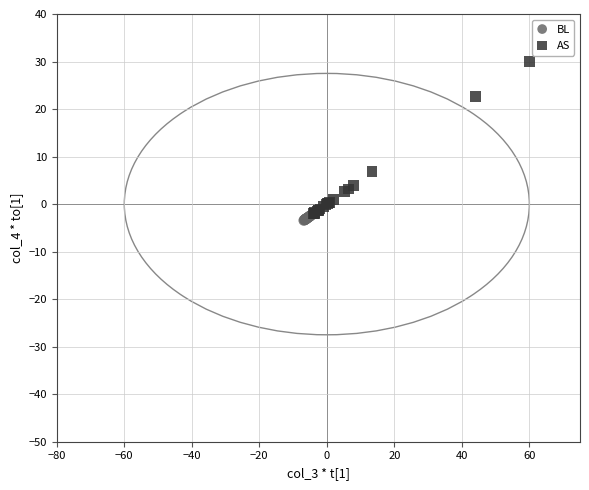

Which series has the largest Y range (max minus min)?

AS